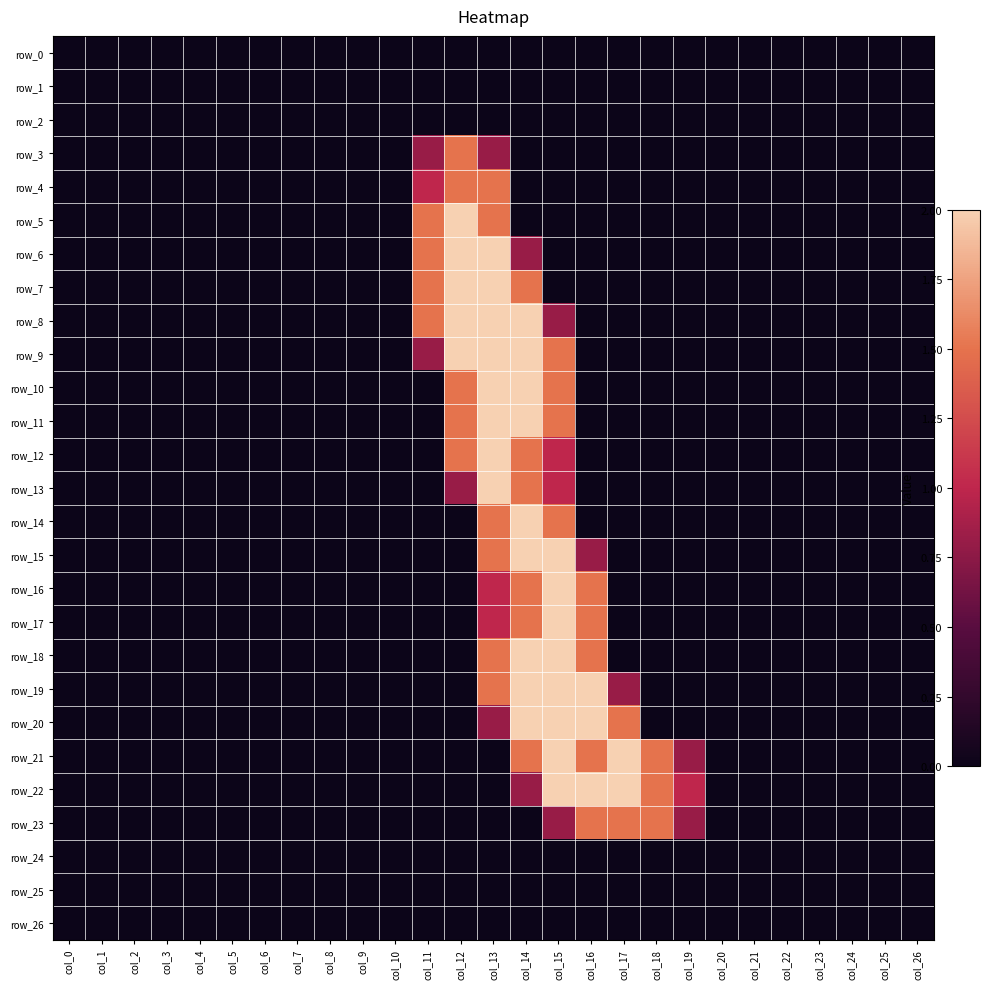

Reading left to right, list all the values displayed in this chart.

row_0: 0.0	0.0	0.0	0.0	0.0	0.0	0.0	0.0	0.0	0.0	0.0	0.0	0.0	0.0	0.0	0.0	0.0	0.0	0.0	0.0	0.0	0.0	0.0	0.0	0.0	0.0	0.0
row_1: 0.0	0.0	0.0	0.0	0.0	0.0	0.0	0.0	0.0	0.0	0.0	0.0	0.0	0.0	0.0	0.0	0.0	0.0	0.0	0.0	0.0	0.0	0.0	0.0	0.0	0.0	0.0
row_2: 0.0	0.0	0.0	0.0	0.0	0.0	0.0	0.0	0.0	0.0	0.0	0.0	0.0	0.0	0.0	0.0	0.0	0.0	0.0	0.0	0.0	0.0	0.0	0.0	0.0	0.0	0.0
row_3: 0.0	0.0	0.0	0.0	0.0	0.0	0.0	0.0	0.0	0.0	0.0	0.8	1.5	0.8	0.0	0.0	0.0	0.0	0.0	0.0	0.0	0.0	0.0	0.0	0.0	0.0	0.0
row_4: 0.0	0.0	0.0	0.0	0.0	0.0	0.0	0.0	0.0	0.0	0.0	1.0	1.5	1.5	0.0	0.0	0.0	0.0	0.0	0.0	0.0	0.0	0.0	0.0	0.0	0.0	0.0
row_5: 0.0	0.0	0.0	0.0	0.0	0.0	0.0	0.0	0.0	0.0	0.0	1.5	2.0	1.5	0.0	0.0	0.0	0.0	0.0	0.0	0.0	0.0	0.0	0.0	0.0	0.0	0.0
row_6: 0.0	0.0	0.0	0.0	0.0	0.0	0.0	0.0	0.0	0.0	0.0	1.5	2.0	2.0	0.8	0.0	0.0	0.0	0.0	0.0	0.0	0.0	0.0	0.0	0.0	0.0	0.0
row_7: 0.0	0.0	0.0	0.0	0.0	0.0	0.0	0.0	0.0	0.0	0.0	1.5	2.0	2.0	1.5	0.0	0.0	0.0	0.0	0.0	0.0	0.0	0.0	0.0	0.0	0.0	0.0
row_8: 0.0	0.0	0.0	0.0	0.0	0.0	0.0	0.0	0.0	0.0	0.0	1.5	2.0	2.0	2.0	0.8	0.0	0.0	0.0	0.0	0.0	0.0	0.0	0.0	0.0	0.0	0.0
row_9: 0.0	0.0	0.0	0.0	0.0	0.0	0.0	0.0	0.0	0.0	0.0	0.8	2.0	2.0	2.0	1.5	0.0	0.0	0.0	0.0	0.0	0.0	0.0	0.0	0.0	0.0	0.0
row_10: 0.0	0.0	0.0	0.0	0.0	0.0	0.0	0.0	0.0	0.0	0.0	0.0	1.5	2.0	2.0	1.5	0.0	0.0	0.0	0.0	0.0	0.0	0.0	0.0	0.0	0.0	0.0
row_11: 0.0	0.0	0.0	0.0	0.0	0.0	0.0	0.0	0.0	0.0	0.0	0.0	1.5	2.0	2.0	1.5	0.0	0.0	0.0	0.0	0.0	0.0	0.0	0.0	0.0	0.0	0.0
row_12: 0.0	0.0	0.0	0.0	0.0	0.0	0.0	0.0	0.0	0.0	0.0	0.0	1.5	2.0	1.5	1.0	0.0	0.0	0.0	0.0	0.0	0.0	0.0	0.0	0.0	0.0	0.0
row_13: 0.0	0.0	0.0	0.0	0.0	0.0	0.0	0.0	0.0	0.0	0.0	0.0	0.8	2.0	1.5	1.0	0.0	0.0	0.0	0.0	0.0	0.0	0.0	0.0	0.0	0.0	0.0
row_14: 0.0	0.0	0.0	0.0	0.0	0.0	0.0	0.0	0.0	0.0	0.0	0.0	0.0	1.5	2.0	1.5	0.0	0.0	0.0	0.0	0.0	0.0	0.0	0.0	0.0	0.0	0.0
row_15: 0.0	0.0	0.0	0.0	0.0	0.0	0.0	0.0	0.0	0.0	0.0	0.0	0.0	1.5	2.0	2.0	0.8	0.0	0.0	0.0	0.0	0.0	0.0	0.0	0.0	0.0	0.0
row_16: 0.0	0.0	0.0	0.0	0.0	0.0	0.0	0.0	0.0	0.0	0.0	0.0	0.0	1.0	1.5	2.0	1.5	0.0	0.0	0.0	0.0	0.0	0.0	0.0	0.0	0.0	0.0
row_17: 0.0	0.0	0.0	0.0	0.0	0.0	0.0	0.0	0.0	0.0	0.0	0.0	0.0	1.0	1.5	2.0	1.5	0.0	0.0	0.0	0.0	0.0	0.0	0.0	0.0	0.0	0.0
row_18: 0.0	0.0	0.0	0.0	0.0	0.0	0.0	0.0	0.0	0.0	0.0	0.0	0.0	1.5	2.0	2.0	1.5	0.0	0.0	0.0	0.0	0.0	0.0	0.0	0.0	0.0	0.0
row_19: 0.0	0.0	0.0	0.0	0.0	0.0	0.0	0.0	0.0	0.0	0.0	0.0	0.0	1.5	2.0	2.0	2.0	0.8	0.0	0.0	0.0	0.0	0.0	0.0	0.0	0.0	0.0
row_20: 0.0	0.0	0.0	0.0	0.0	0.0	0.0	0.0	0.0	0.0	0.0	0.0	0.0	0.8	2.0	2.0	2.0	1.5	0.0	0.0	0.0	0.0	0.0	0.0	0.0	0.0	0.0
row_21: 0.0	0.0	0.0	0.0	0.0	0.0	0.0	0.0	0.0	0.0	0.0	0.0	0.0	0.0	1.5	2.0	1.5	2.0	1.5	0.8	0.0	0.0	0.0	0.0	0.0	0.0	0.0
row_22: 0.0	0.0	0.0	0.0	0.0	0.0	0.0	0.0	0.0	0.0	0.0	0.0	0.0	0.0	0.8	2.0	2.0	2.0	1.5	1.0	0.0	0.0	0.0	0.0	0.0	0.0	0.0
row_23: 0.0	0.0	0.0	0.0	0.0	0.0	0.0	0.0	0.0	0.0	0.0	0.0	0.0	0.0	0.0	0.8	1.5	1.5	1.5	0.8	0.0	0.0	0.0	0.0	0.0	0.0	0.0
row_24: 0.0	0.0	0.0	0.0	0.0	0.0	0.0	0.0	0.0	0.0	0.0	0.0	0.0	0.0	0.0	0.0	0.0	0.0	0.0	0.0	0.0	0.0	0.0	0.0	0.0	0.0	0.0
row_25: 0.0	0.0	0.0	0.0	0.0	0.0	0.0	0.0	0.0	0.0	0.0	0.0	0.0	0.0	0.0	0.0	0.0	0.0	0.0	0.0	0.0	0.0	0.0	0.0	0.0	0.0	0.0
row_26: 0.0	0.0	0.0	0.0	0.0	0.0	0.0	0.0	0.0	0.0	0.0	0.0	0.0	0.0	0.0	0.0	0.0	0.0	0.0	0.0	0.0	0.0	0.0	0.0	0.0	0.0	0.0